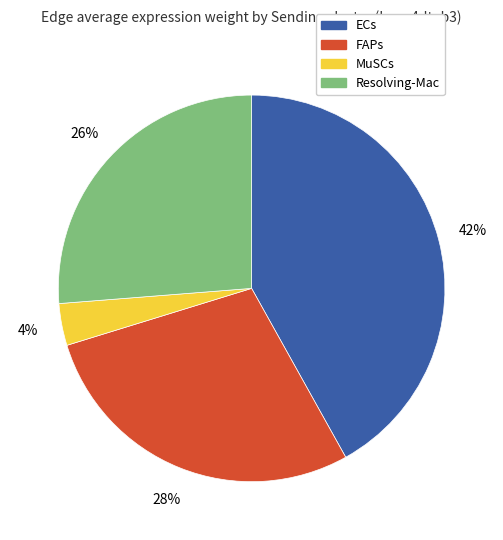

To the nearest percent, what is the difference between the ECs and Resolving-Mac slice percentages?

16%